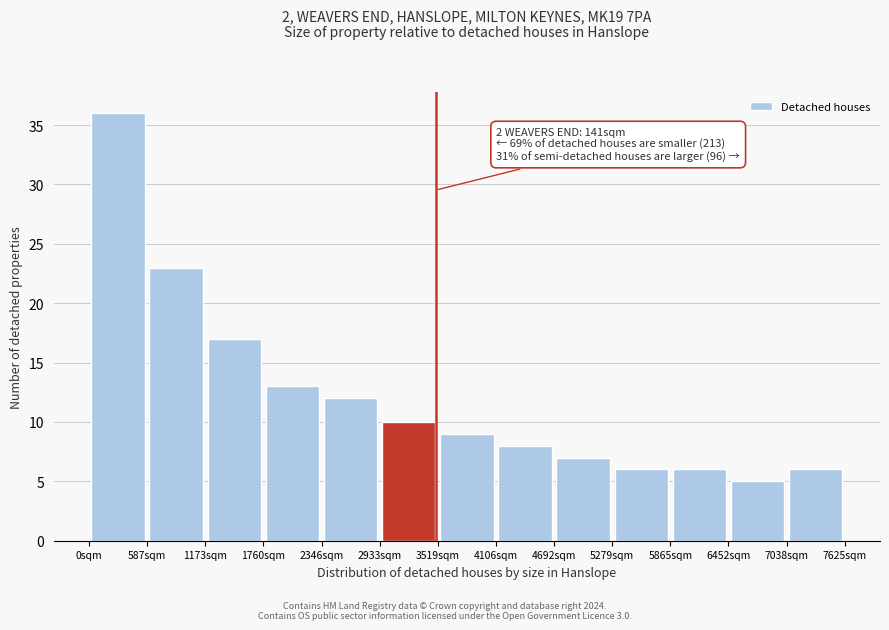

Over which range of the x-axis is the bar tallest?

0 to 600